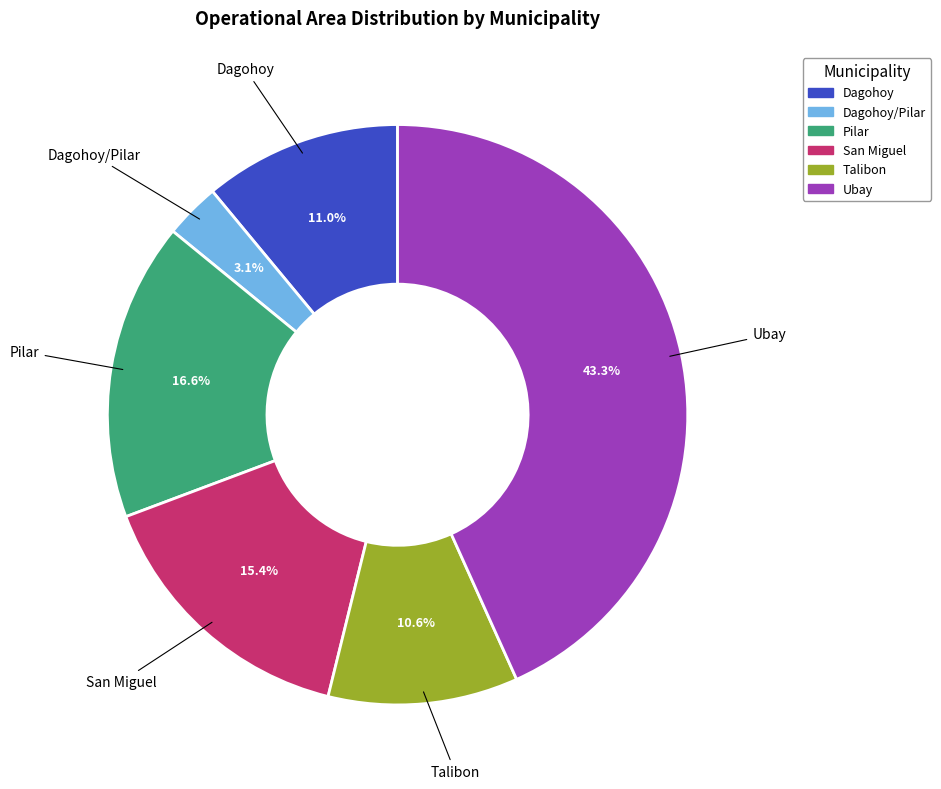

Is there any slice that represents more than half of the pie?

No